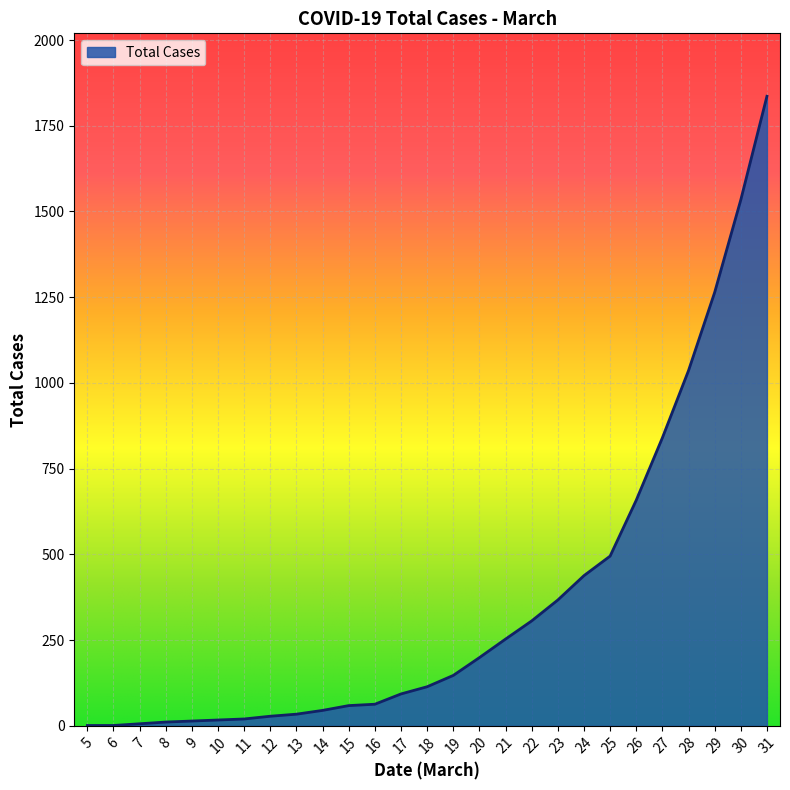

Which label corresponds to the largest value in the chart?

31